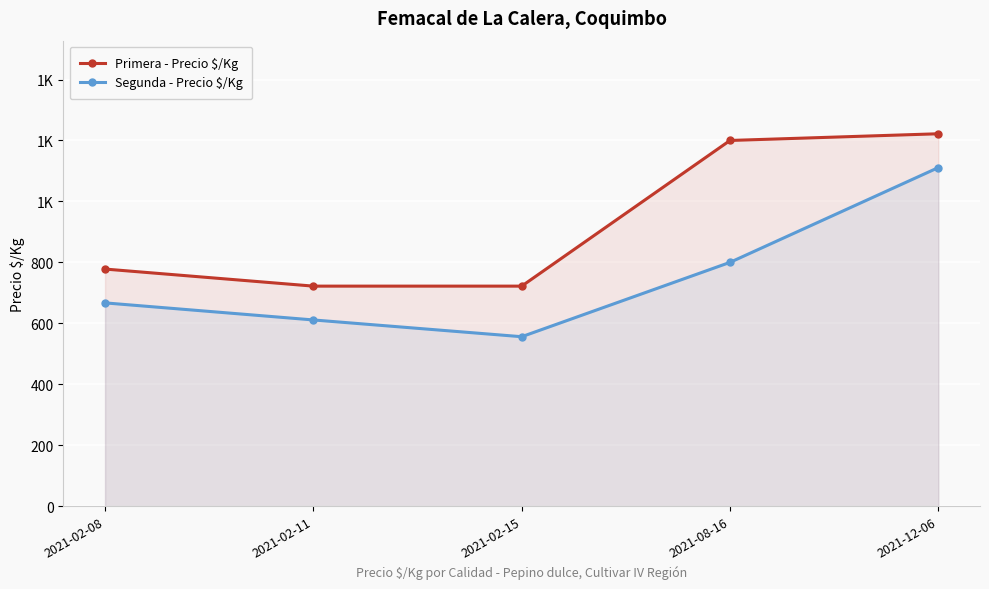

Between 2021-02-08 and 2021-08-16, which is larger?

2021-08-16